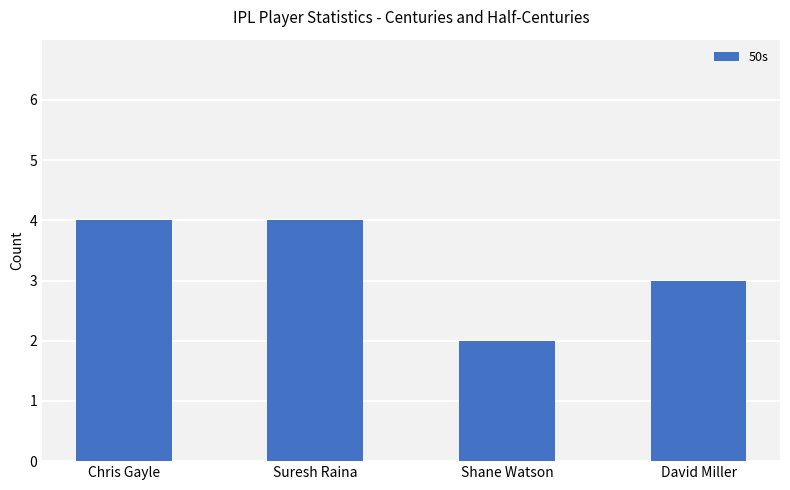

Are the bars horizontal?

No